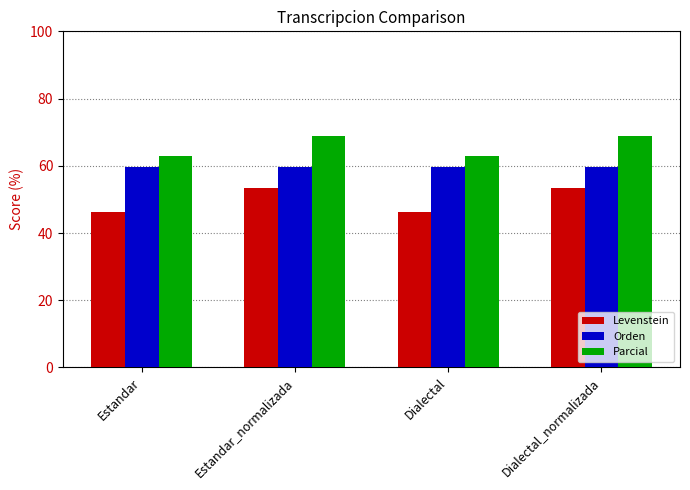

What is the difference between the Levenstein values at Estandar_normalizada and Dialectal?

7.3